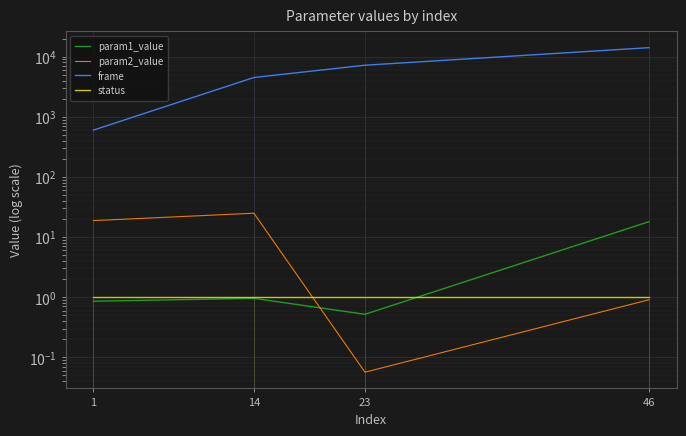

True or false: frame and status cross at least once.

False